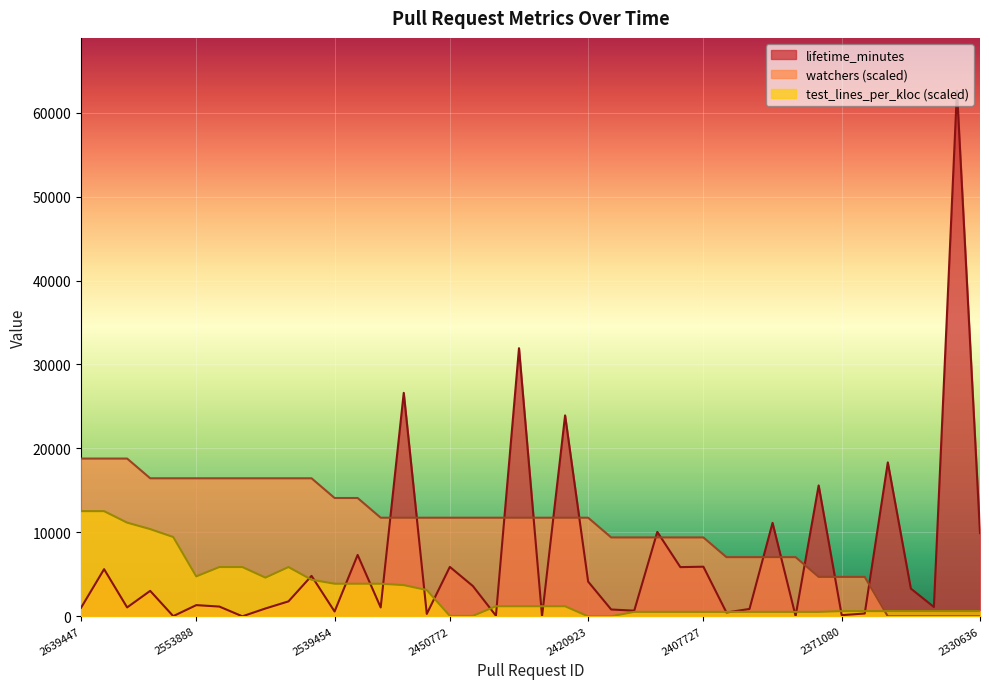

What is the difference between the maximum and second lowest values in the watchers series?

18792.6